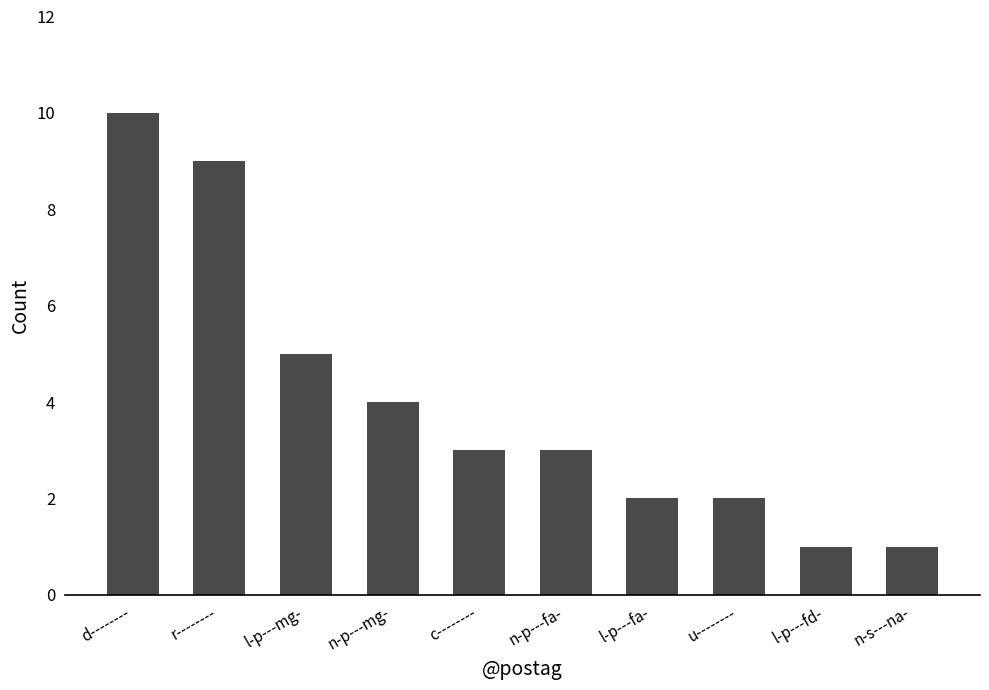

What is the difference between the second highest and minimum values?

8